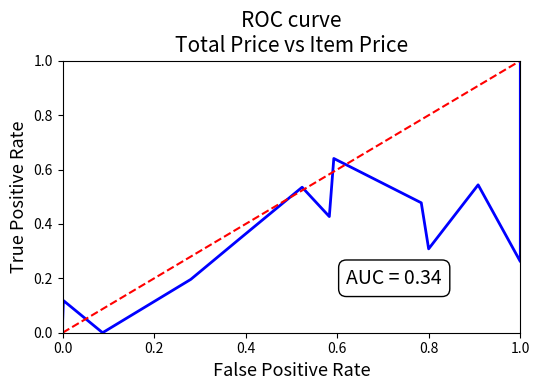

How many lines are shown in the chart?

1